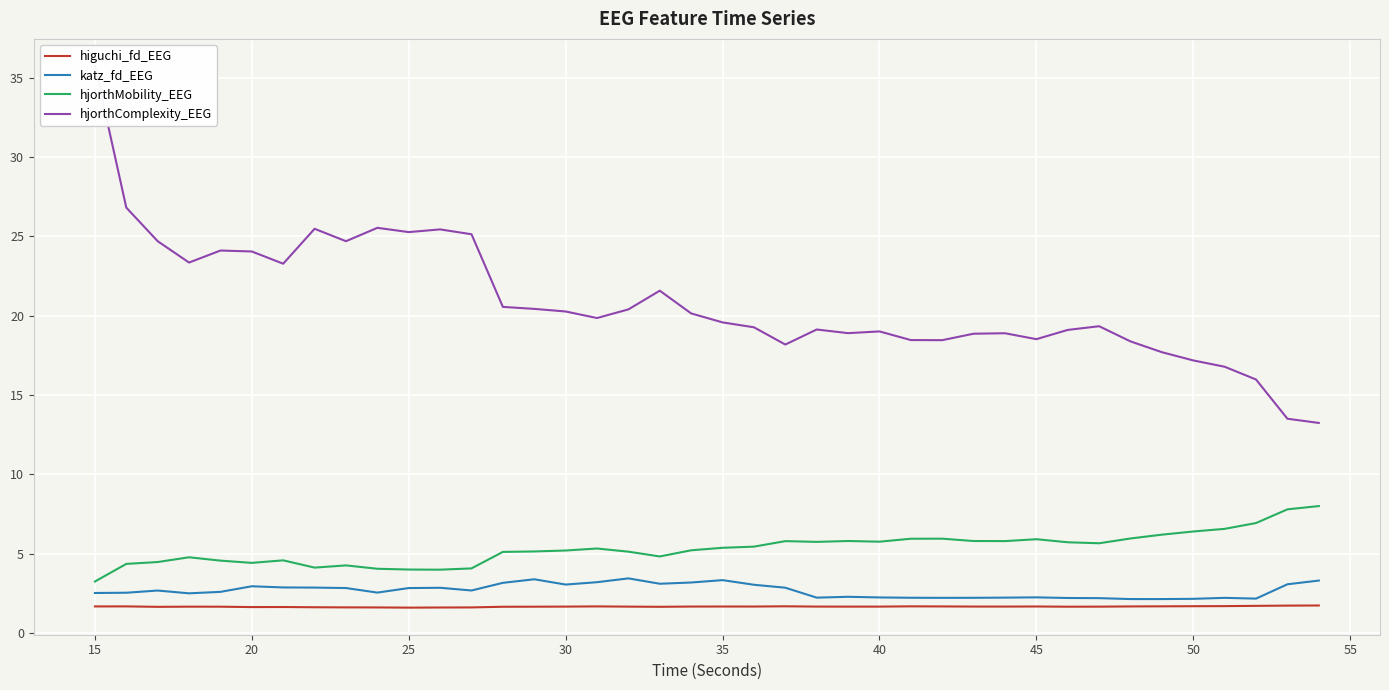

What is the value of the higuchi_fd_EEG point at the 31st from the left?

1.7